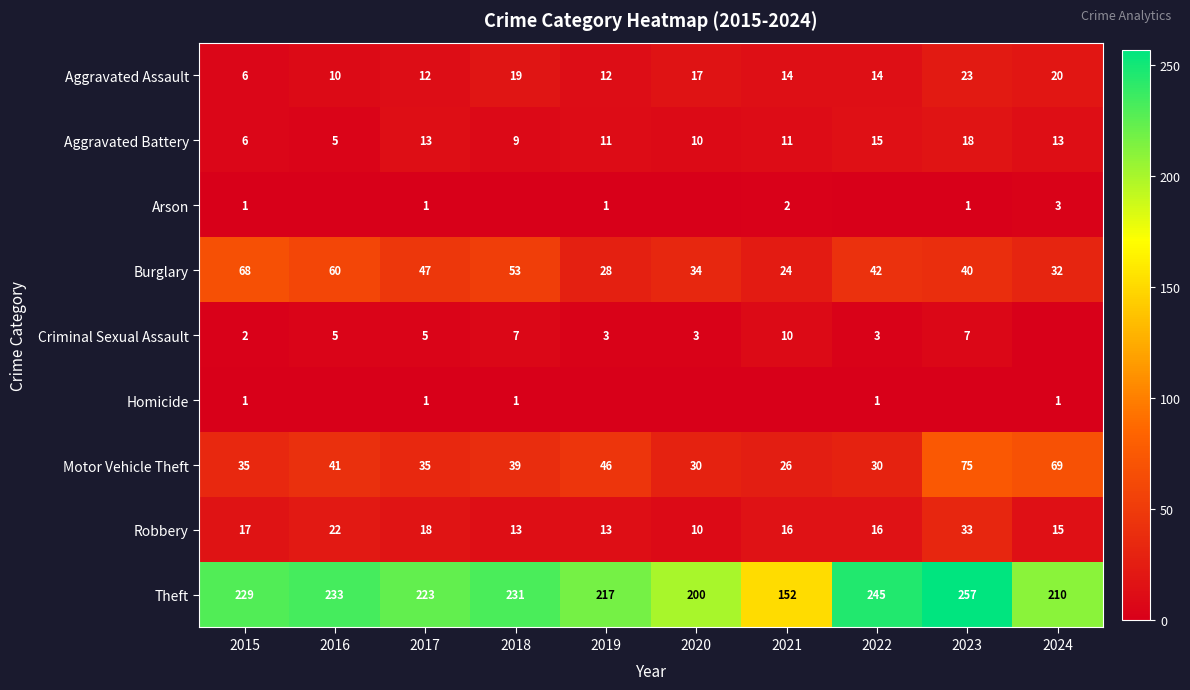

The Burglary series shows 70 at 2022. True or false?

False